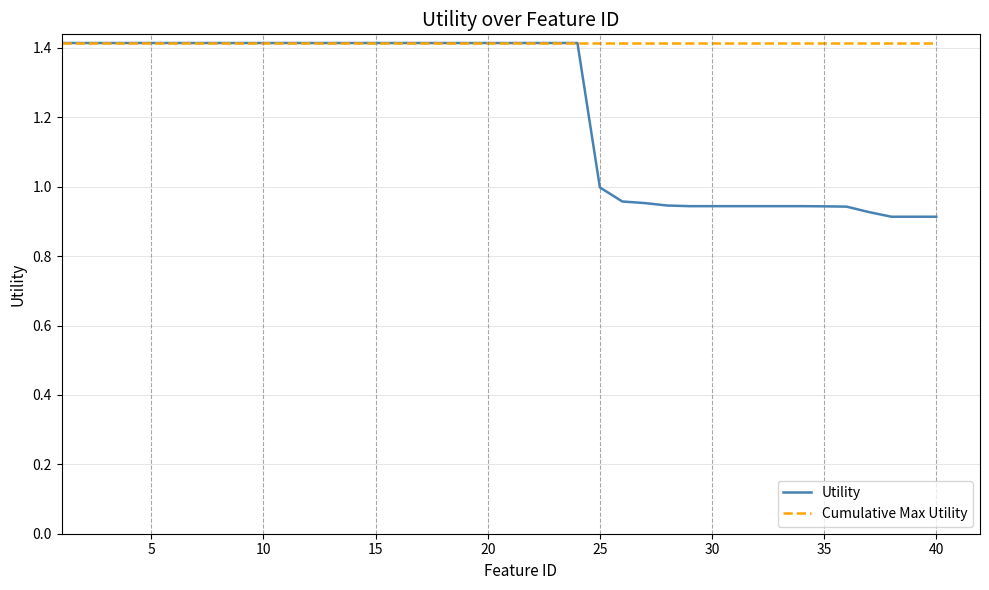

List the series in order of their overall mean, lowest first.

Utility, Cumulative Max Utility